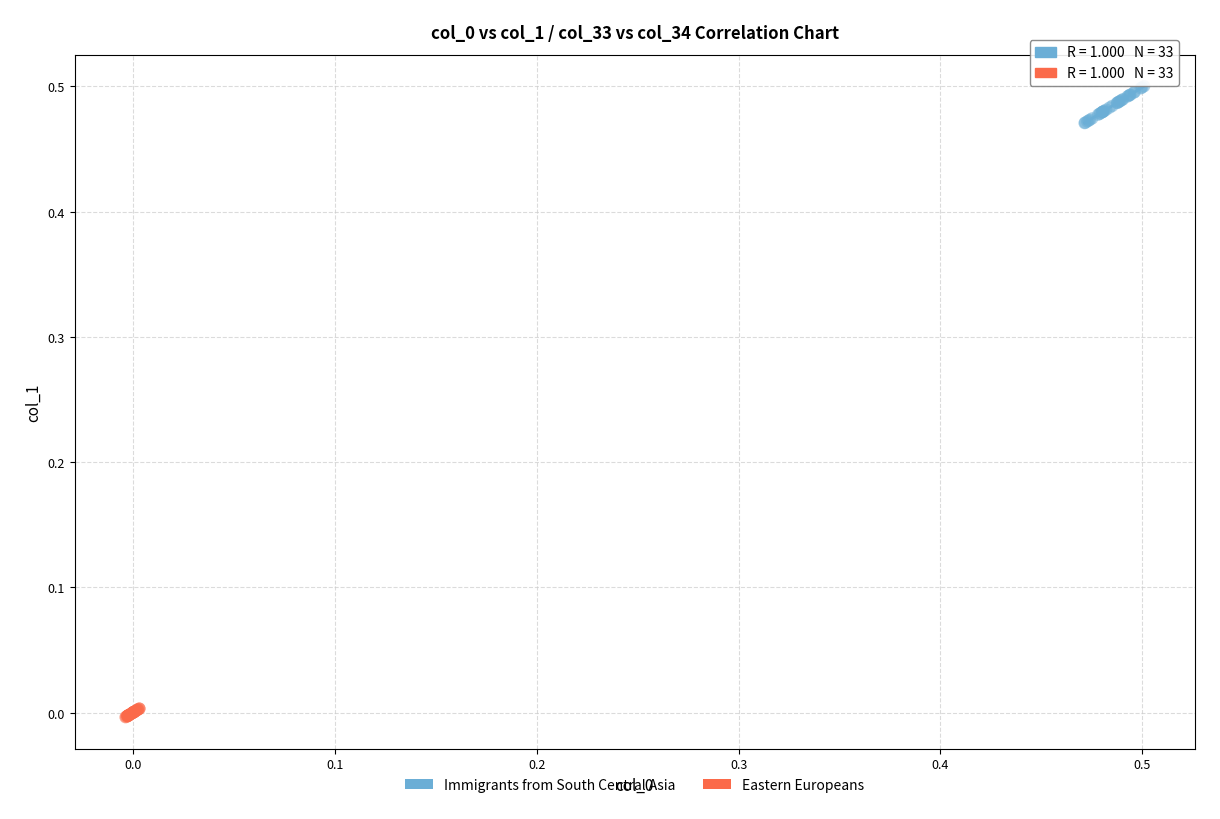

Which series reaches the maximum Y coordinate?

Immigrants from South Central Asia